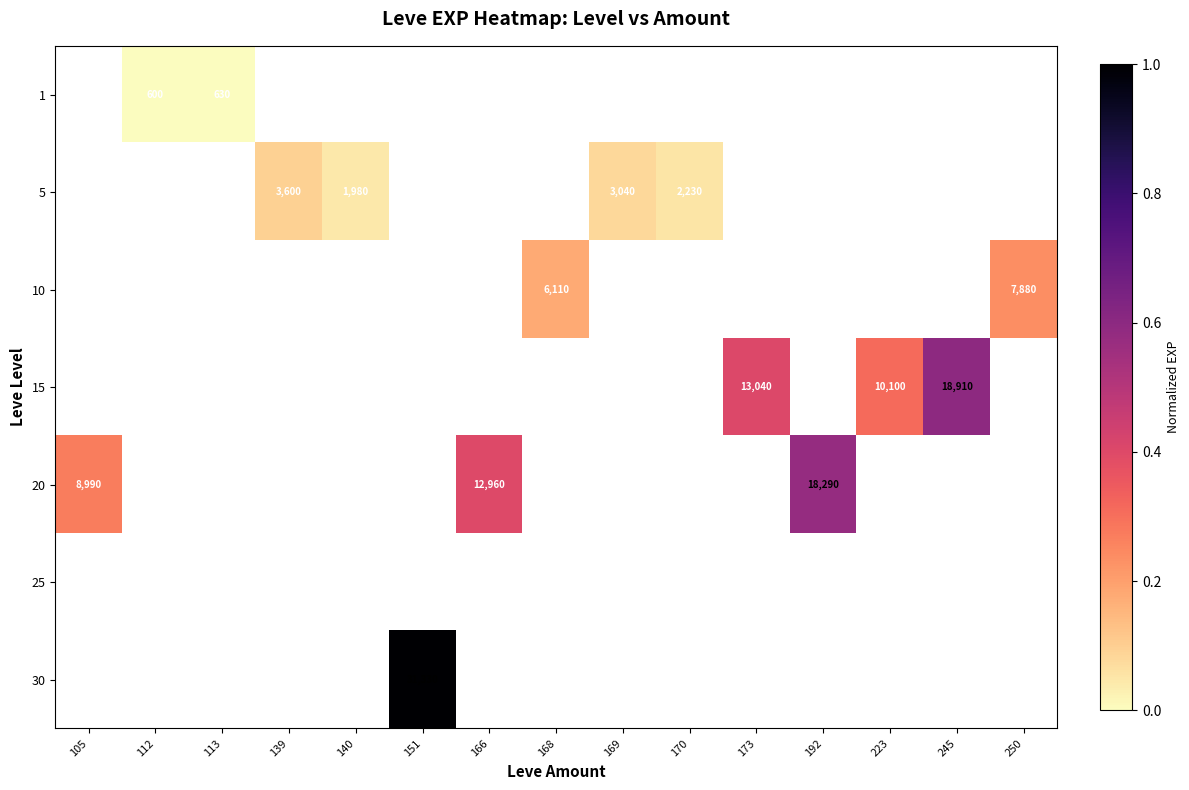

The 30 series shows 31330 at 151. True or false?

True